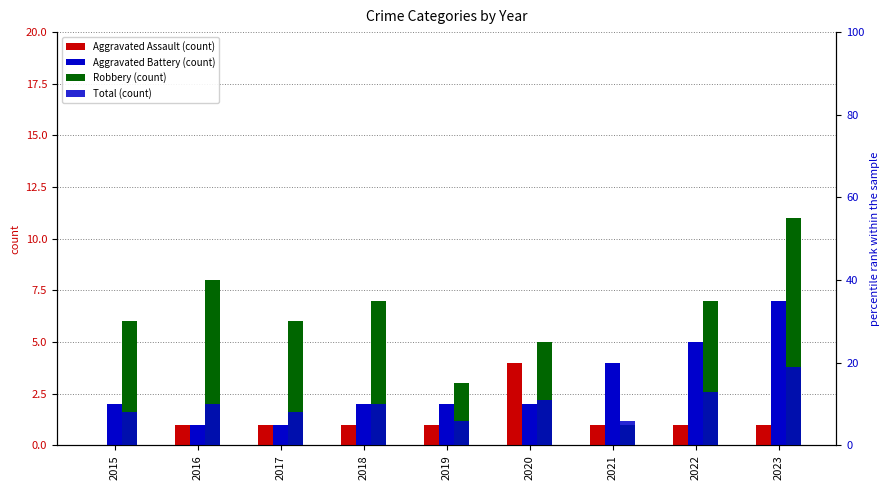

True or false: Aggravated Assault has a value of 1 at 2021.

True